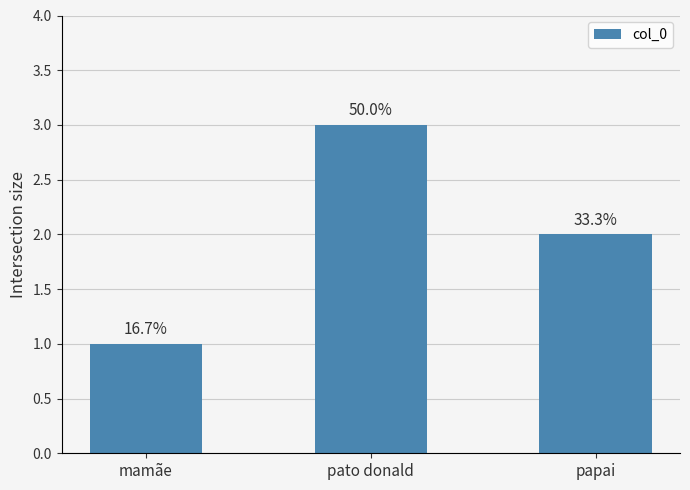

Reading right to left, transcribe all the data shown in this chart.

papai=2	pato donald=3	mamãe=1